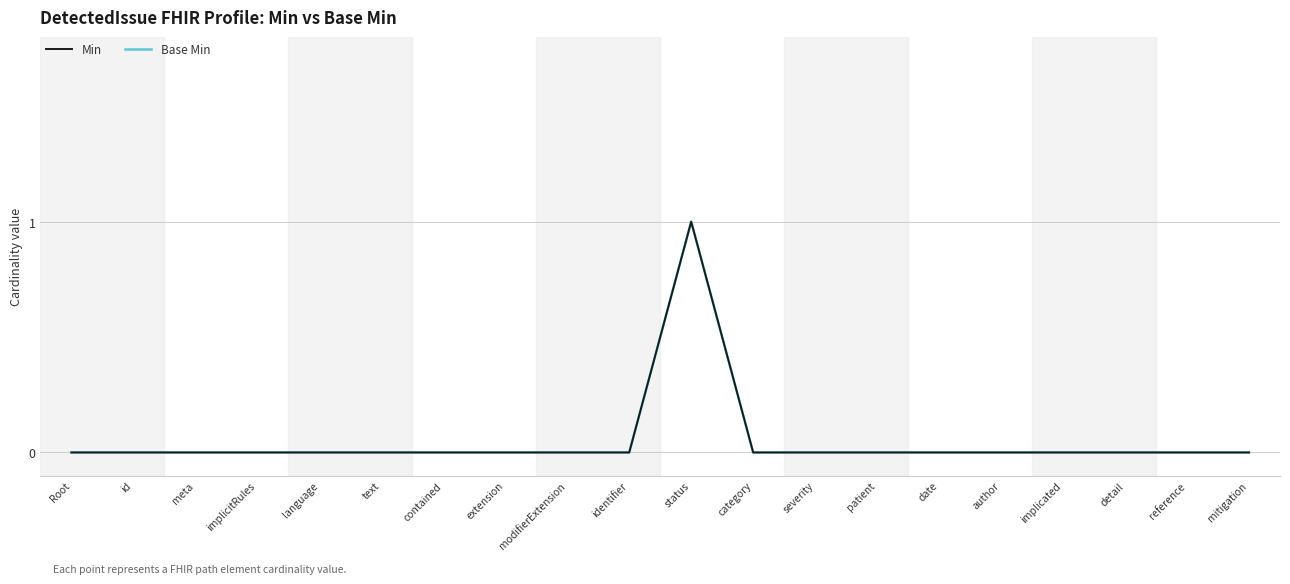

Is this an area chart (filled region under the line)?

No